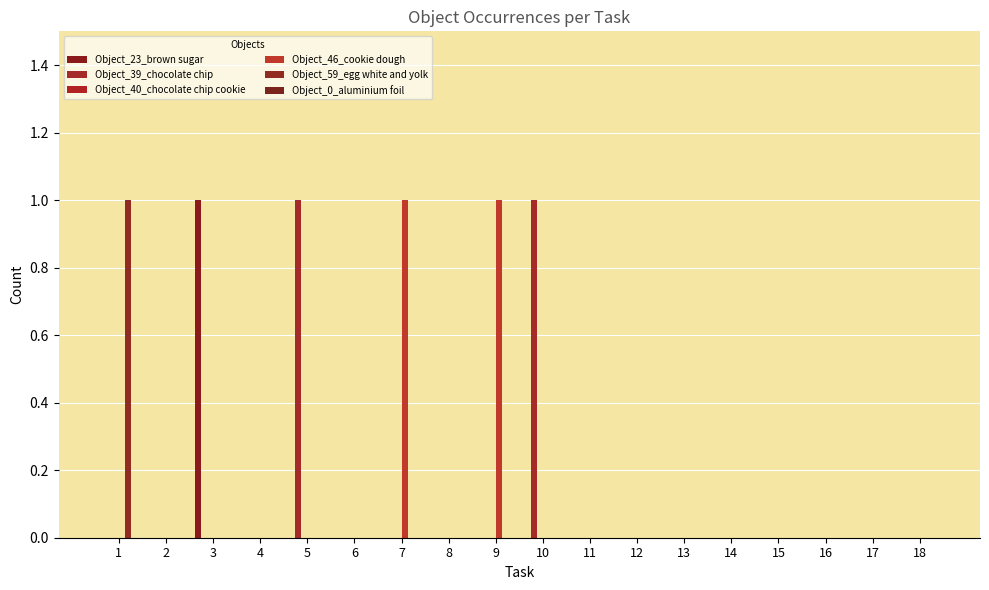

At which category is the sum across all series the highest?

1